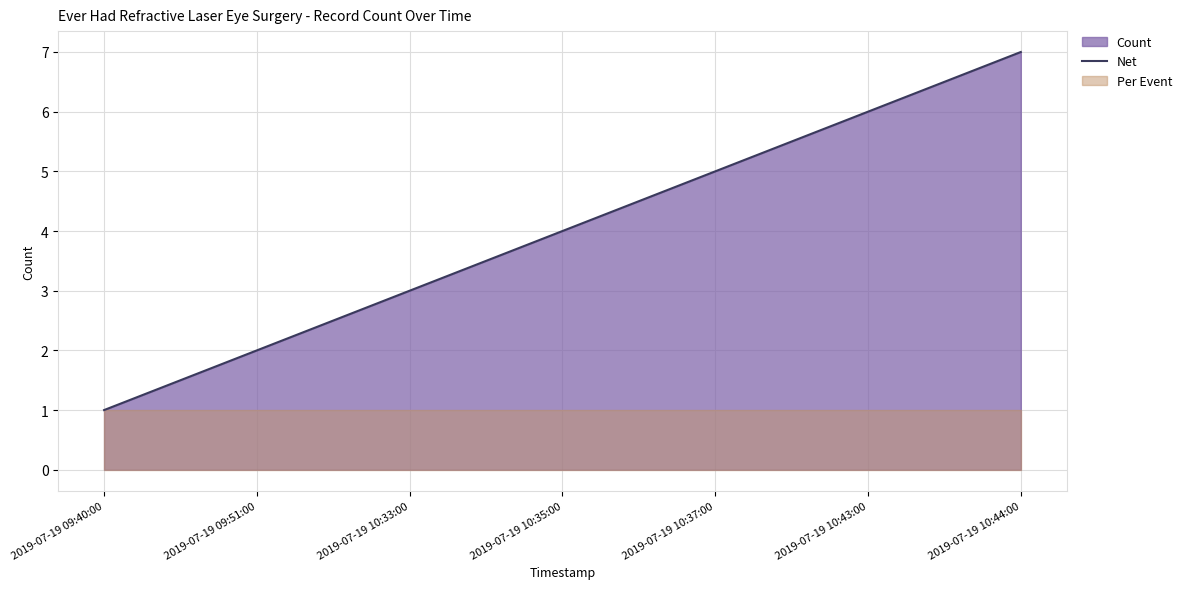

True or false: the data has more than 0 interior local peaks.

False